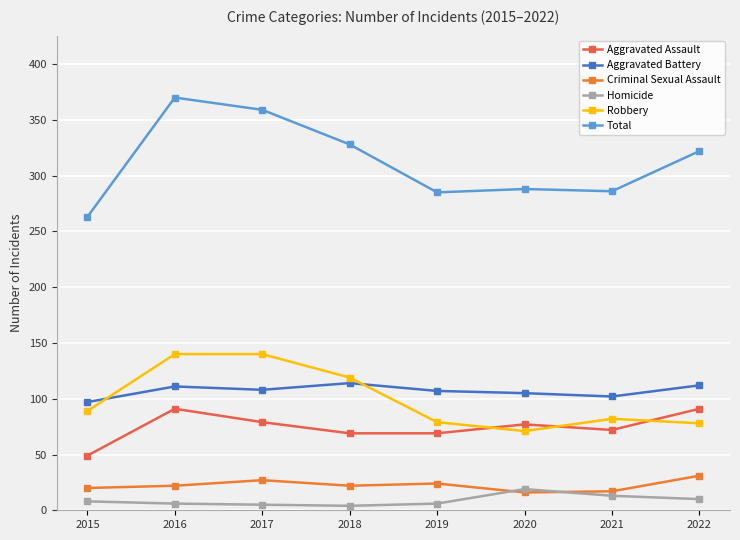

At which label does Criminal Sexual Assault reach its peak?

2022